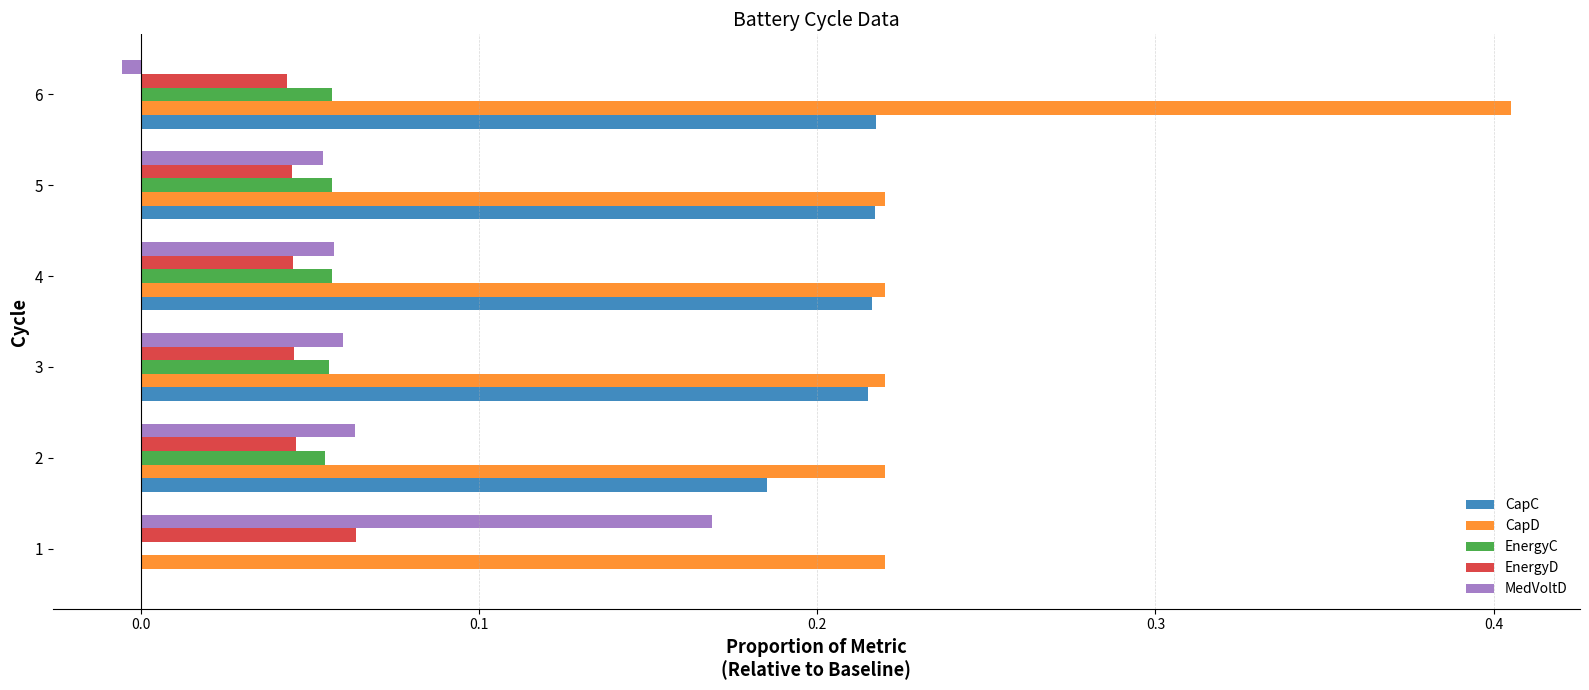

The EnergyD series shows 0.1 at 6. True or false?

False